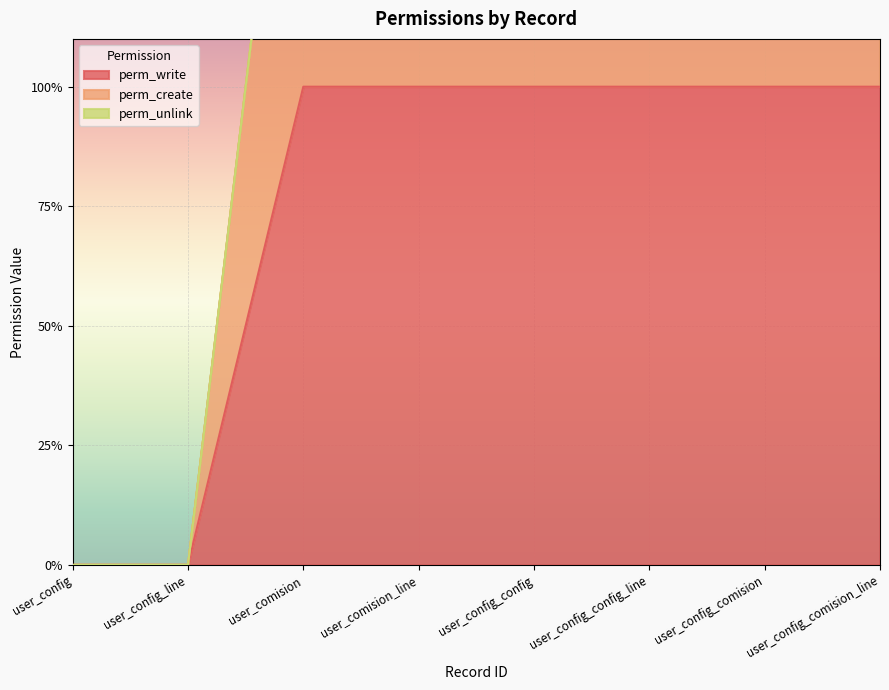

Between user_config and user_config_line, which is larger?

user_config